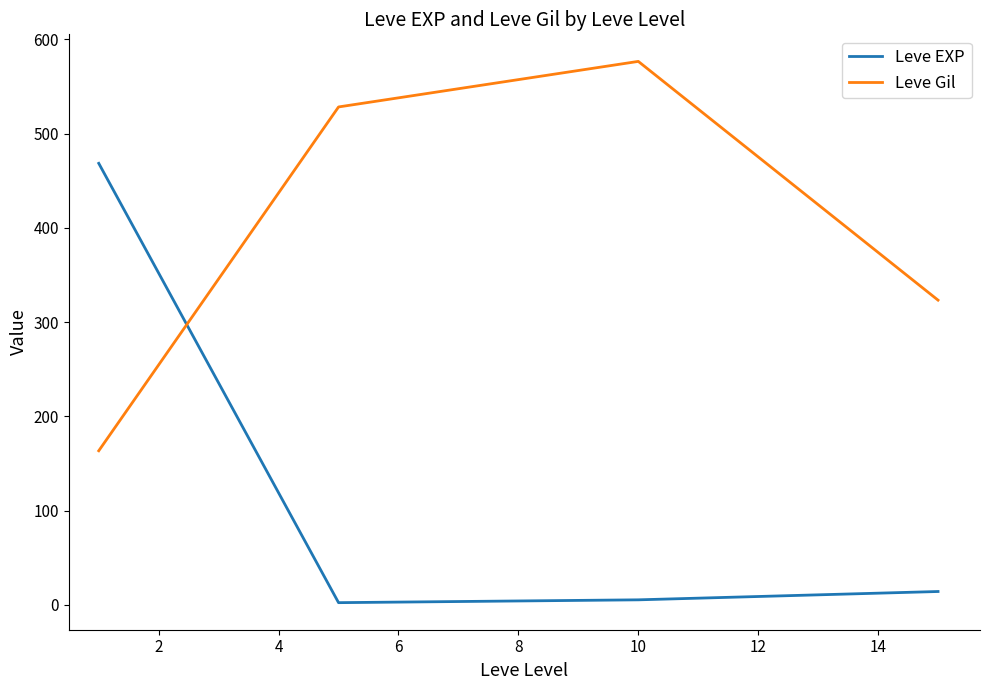

Reading left to right, transcribe all the data shown in this chart.

Leve EXP: 468.5	2.3	5.3	14.2
Leve Gil: 163.5	528.3	576.7	323.3